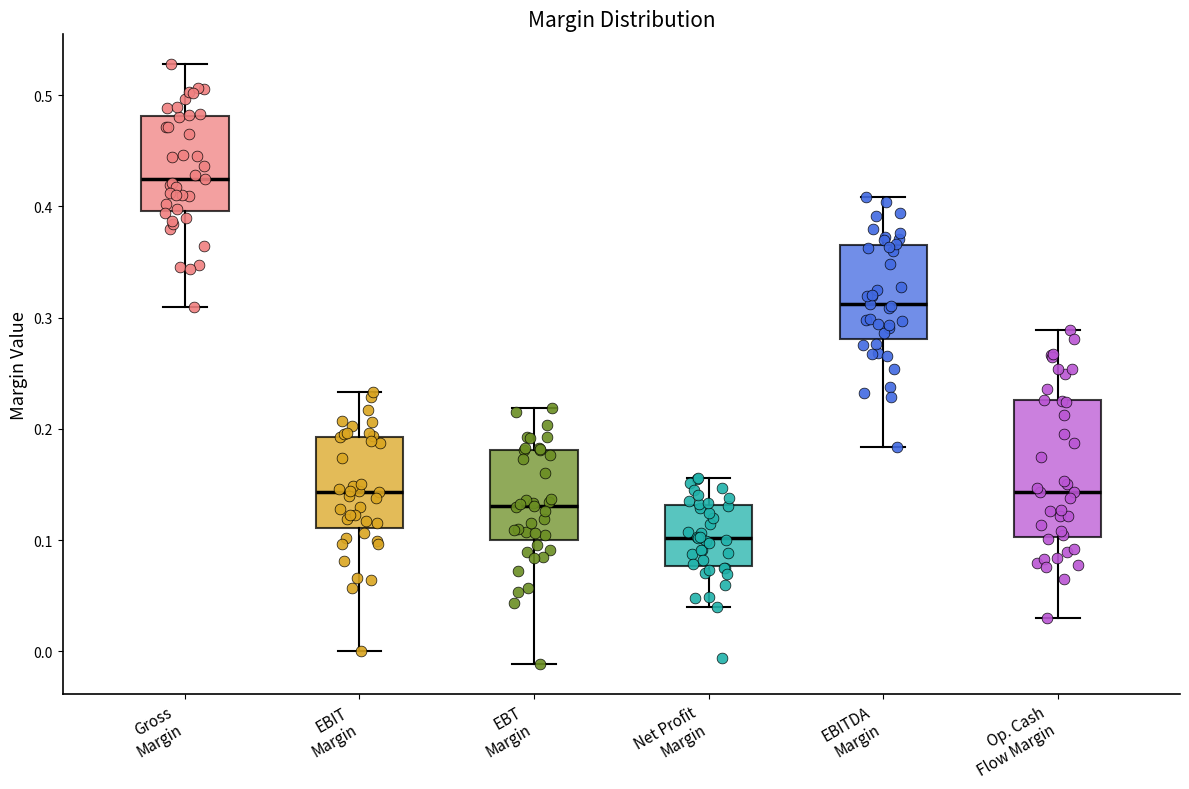

Where does the median line of the box for Op. Cash Flow Margin sit on the y-axis? The values are not printed on the chart, so give them approximately, as read against the axis.

0.14